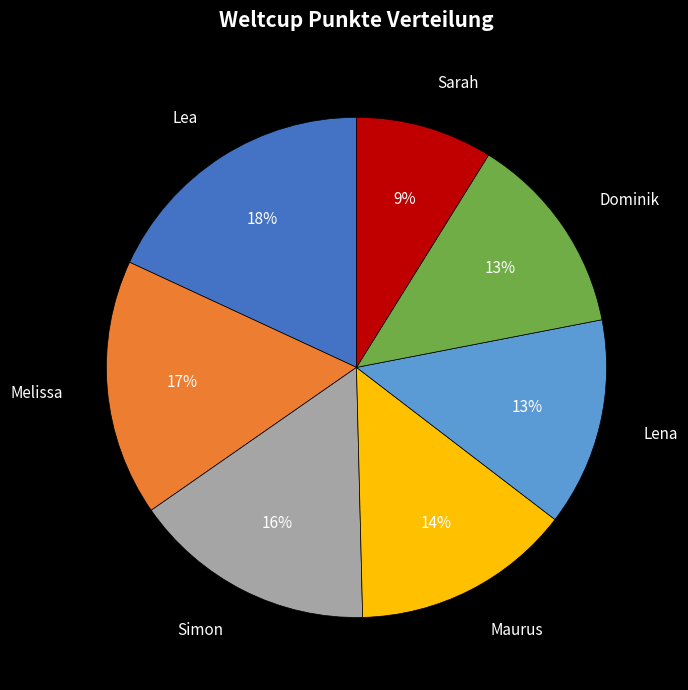

To the nearest percent, what is the difference between the Lena and Maurus slice percentages?

1%